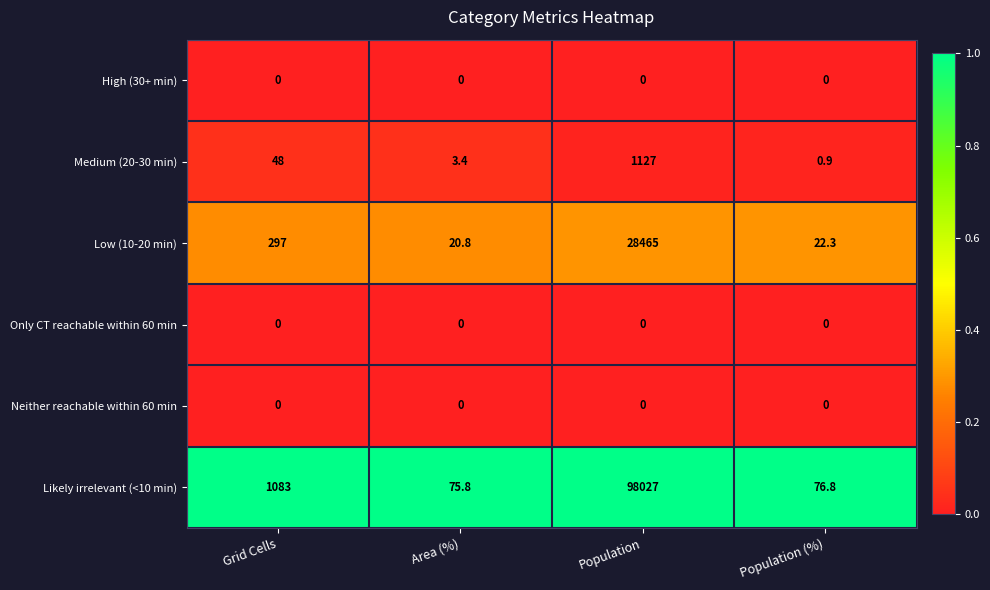

How many categories are shown in the chart?

4